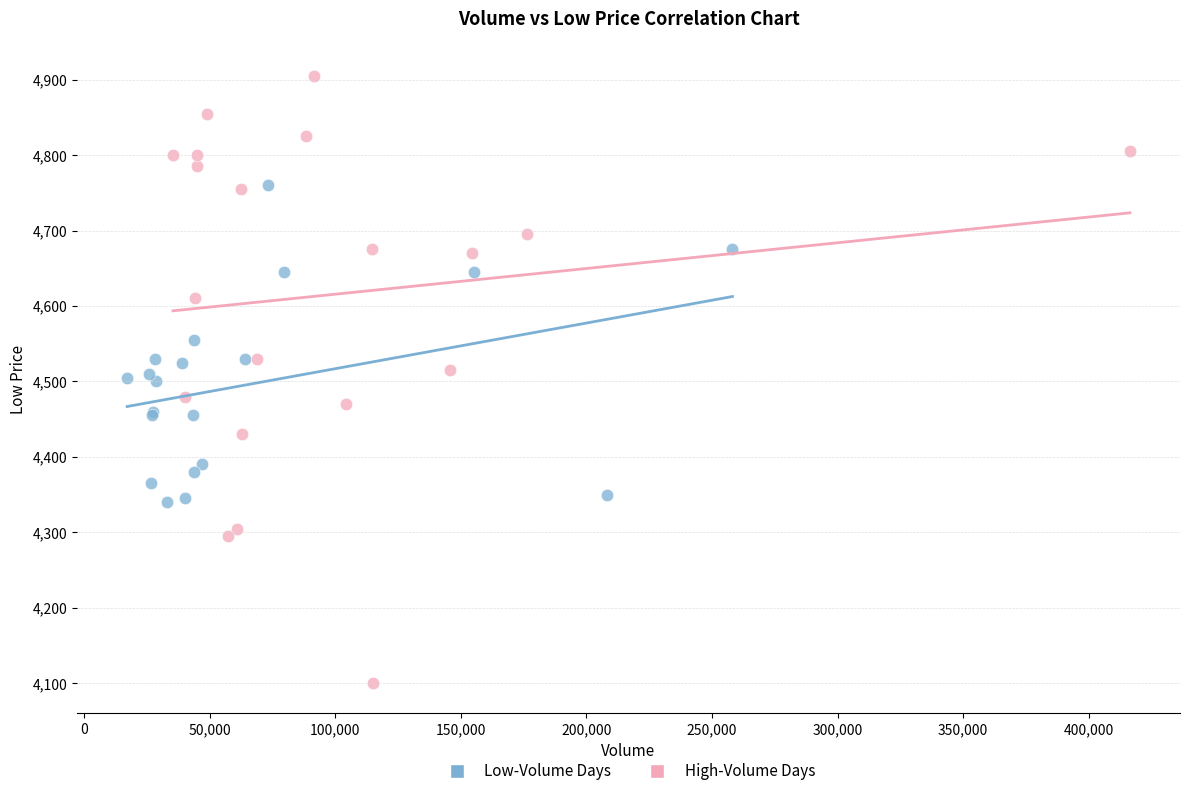

Which series contains the lowest Y value?

High-Volume Days